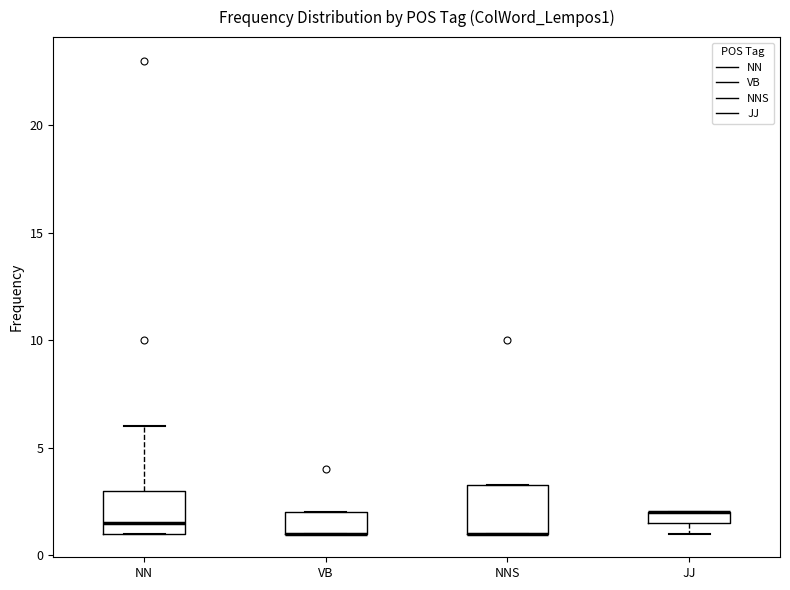

Where is the lower edge of the box for JJ on the y-axis? The values are not printed on the chart, so give them approximately, as read against the axis.

1.5